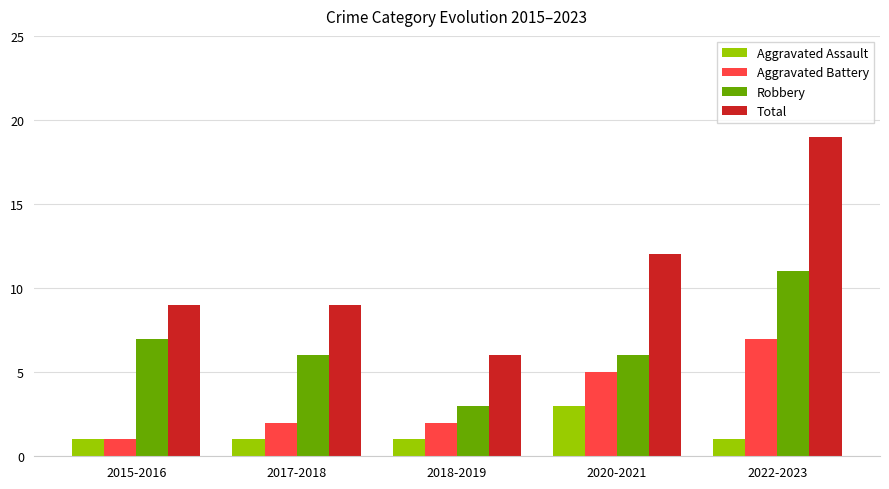

What is the maximum value shown in the chart?

19